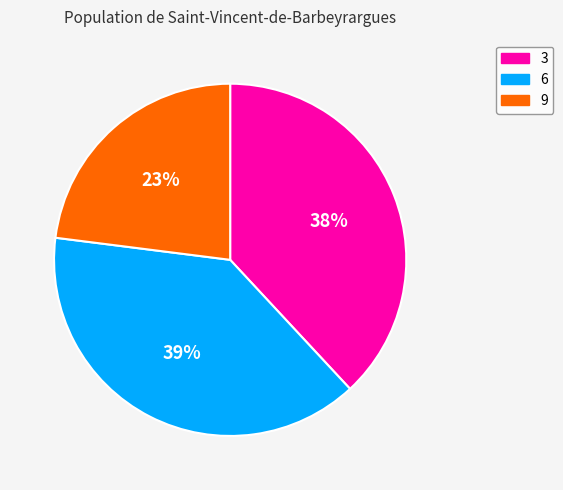

Approximately how many times larger is the value at 9 compared to 6?

0.6